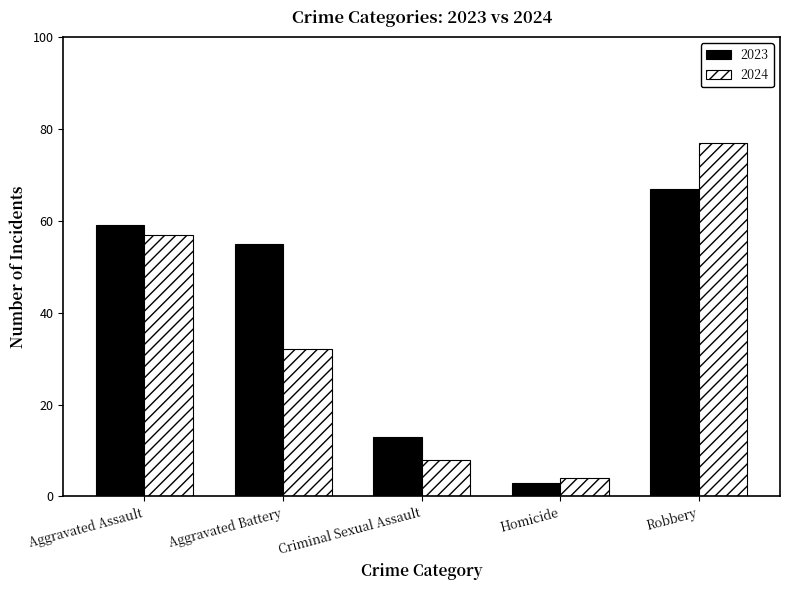

What is the sum of the 2024 values at Homicide and Aggravated Battery?

36